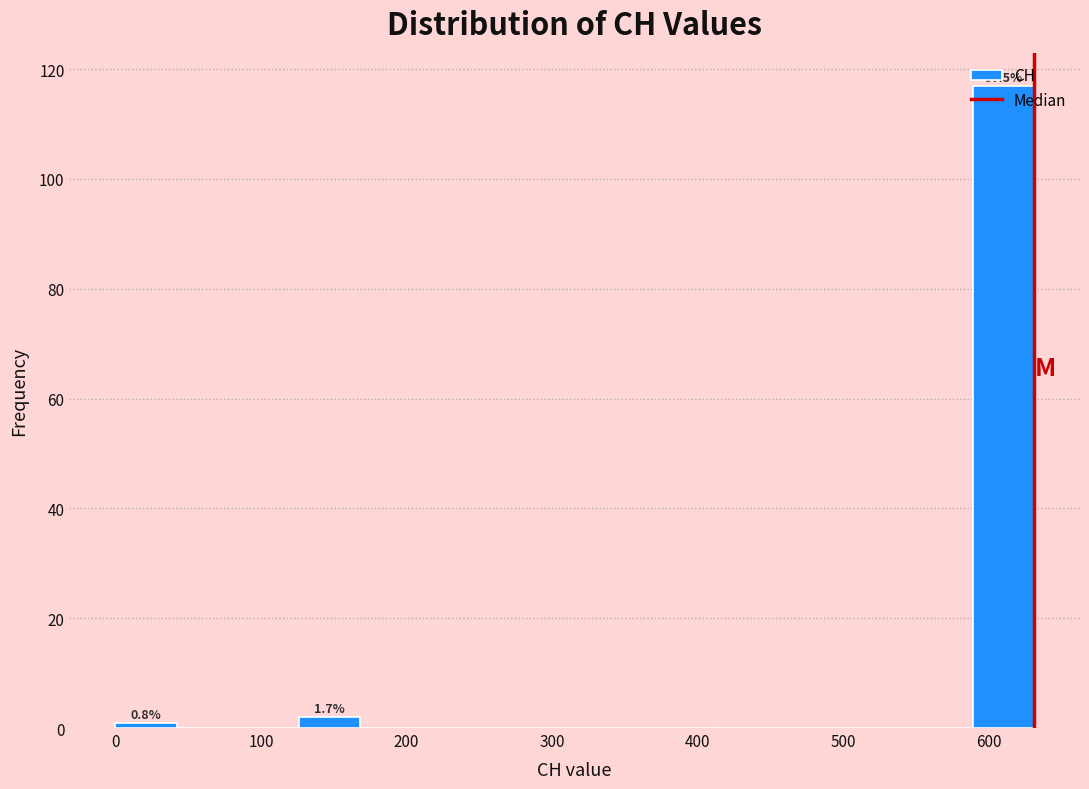

Over which range of the x-axis is the bar tallest?

590 to 630